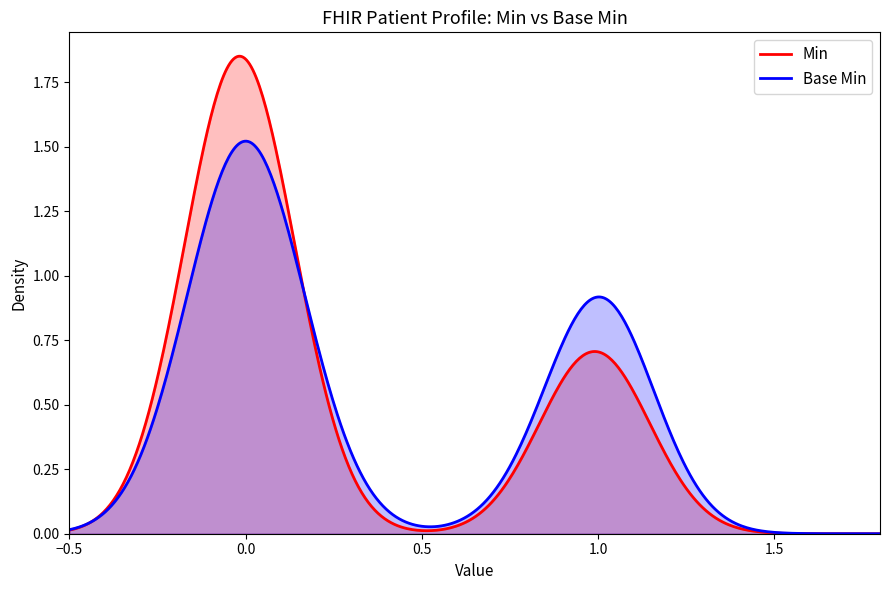

What is the difference between the maximum and minimum values in the min_values series?

1